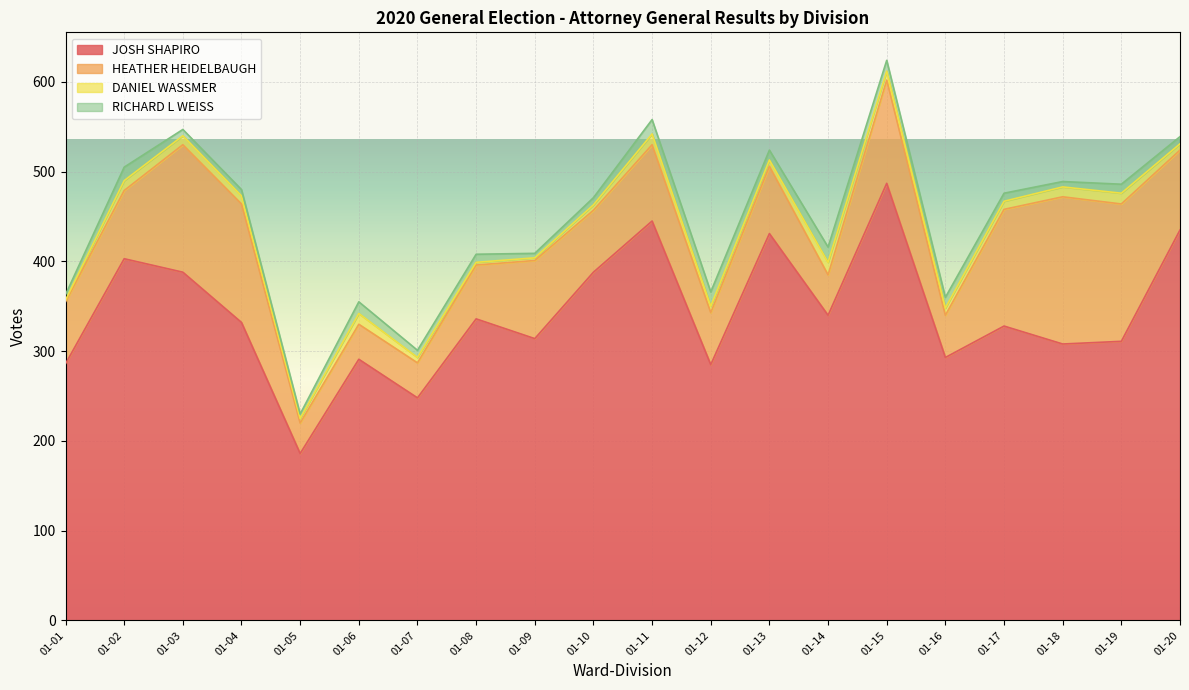

True or false: JOSH SHAPIRO and RICHARD L WEISS cross at least once.

False